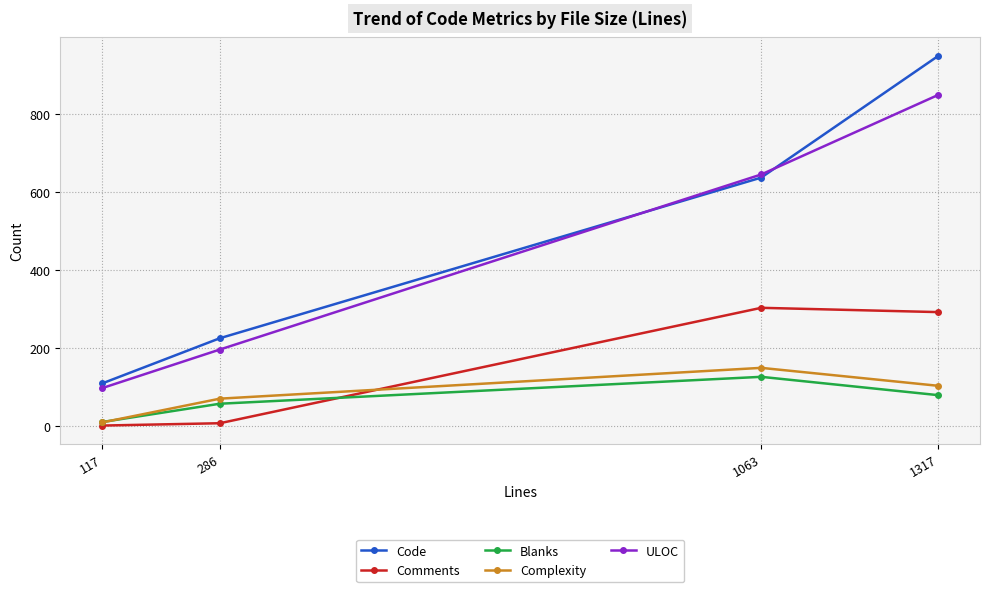

Rank the series by their maximum value, from highest to lowest.

Code, ULOC, Comments, Complexity, Blanks